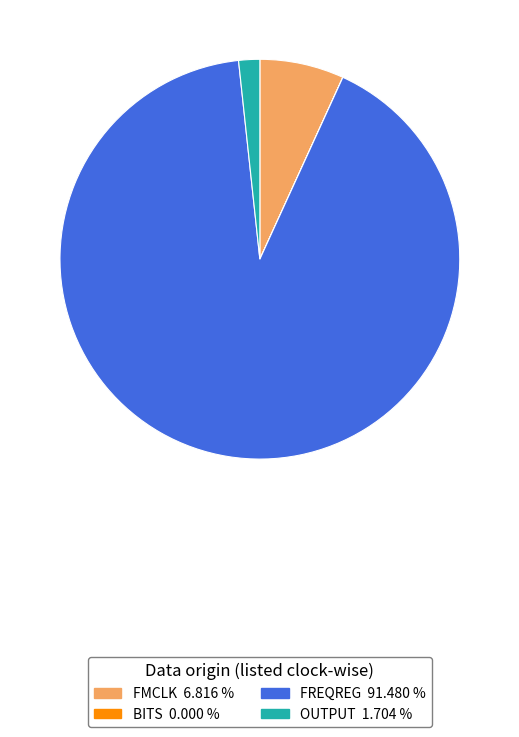

Is there any slice that represents more than half of the pie?

Yes